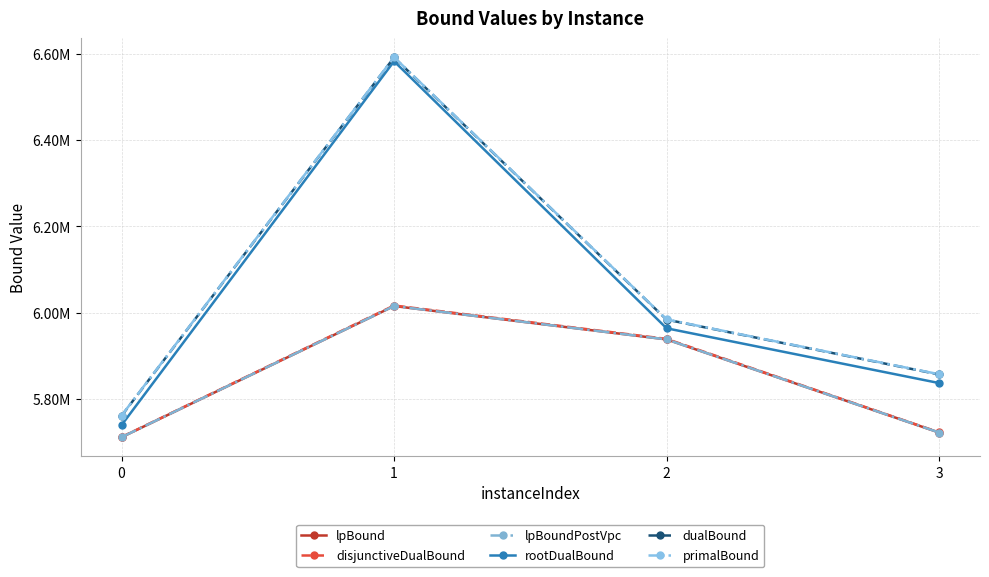

Is this an area chart (filled region under the line)?

No